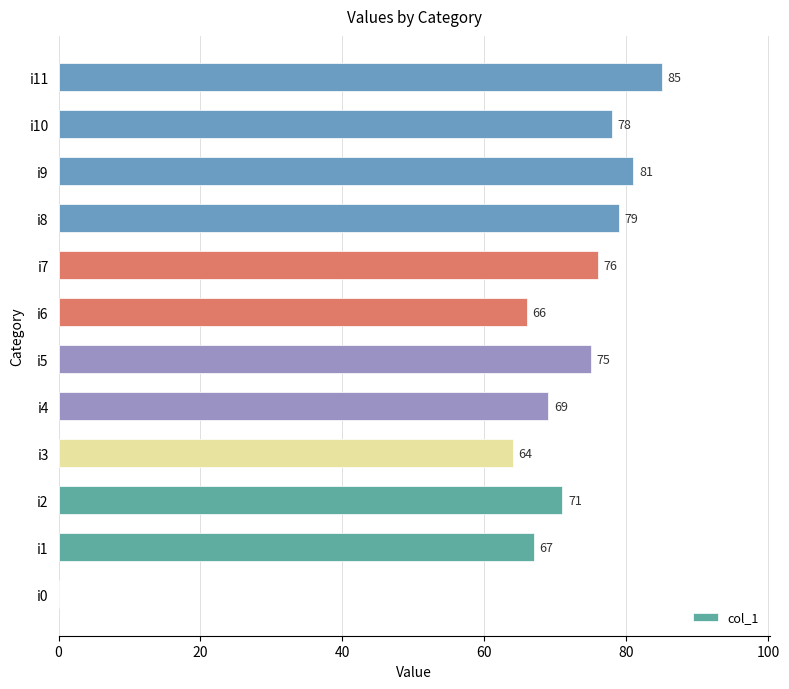

What is the greatest value displayed?

85